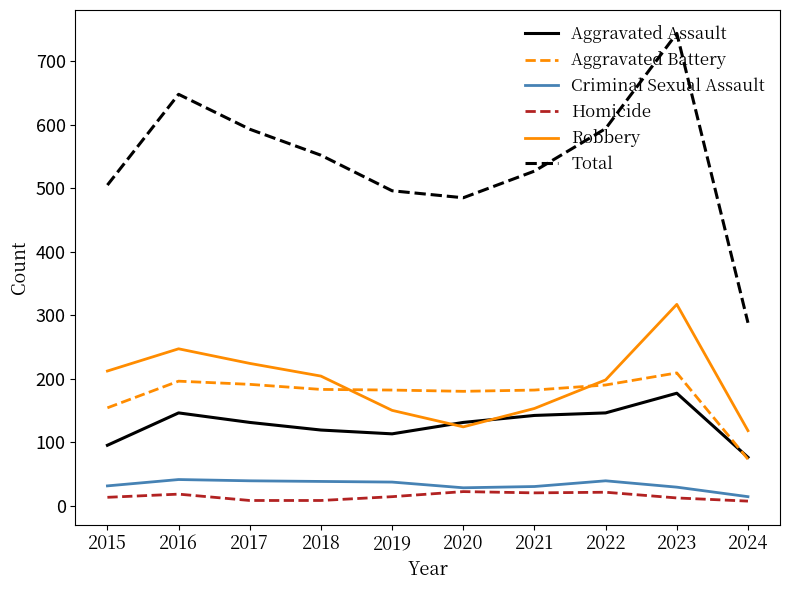

What is the difference between the maximum and second lowest values in the Total series?

259